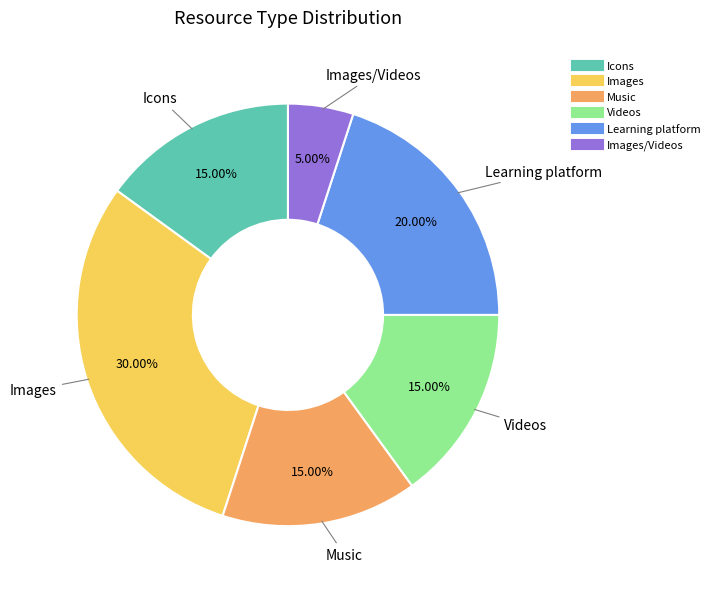

Count the number of slices in the pie.

6